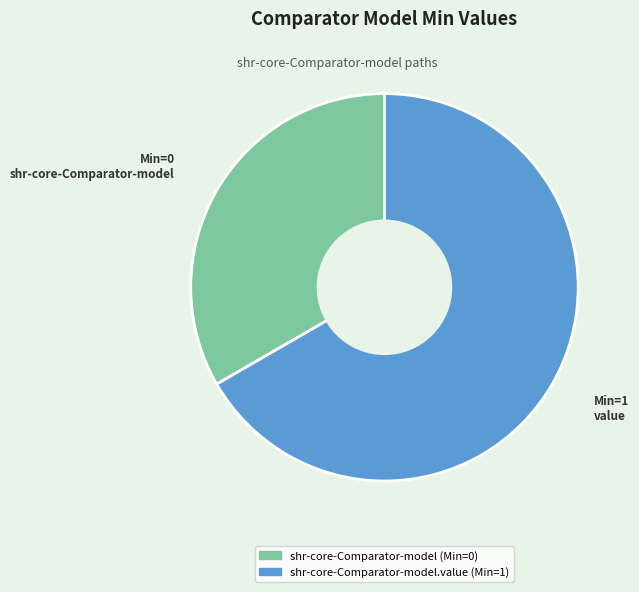

Is there any slice that represents more than half of the pie?

Yes